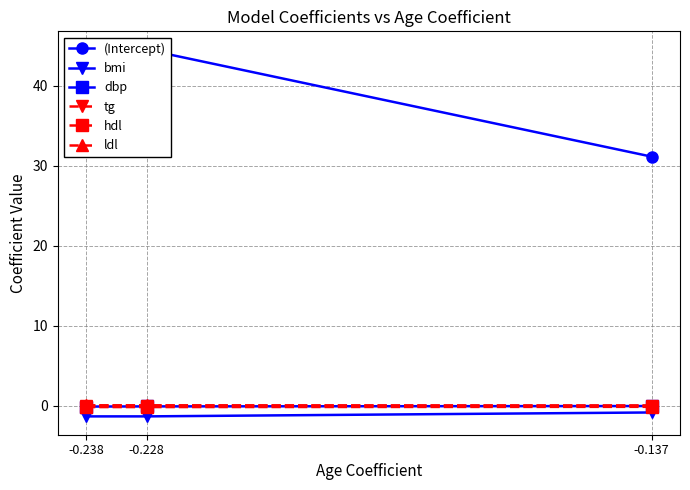

Rank the series by their maximum value, from lowest to highest.

bmi, hdl, dbp, tg, ldl, (Intercept)